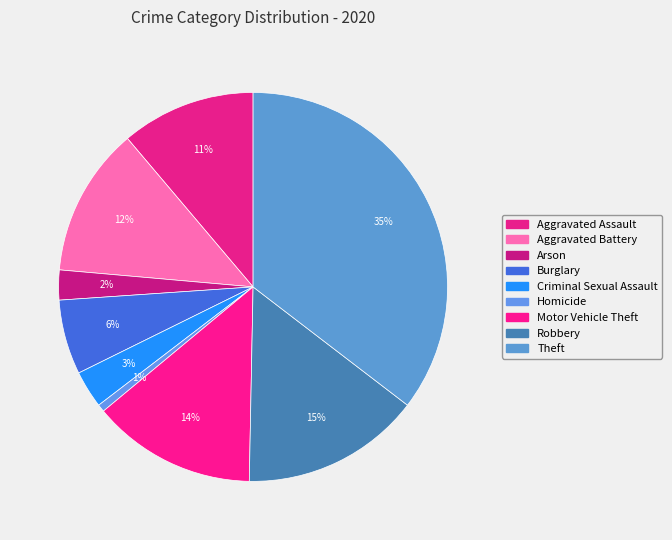

How many slices are in this pie chart?

9